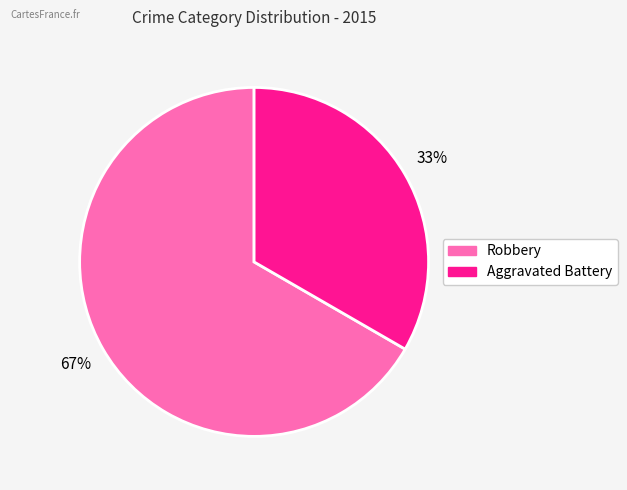

How many segments does this pie chart have?

2